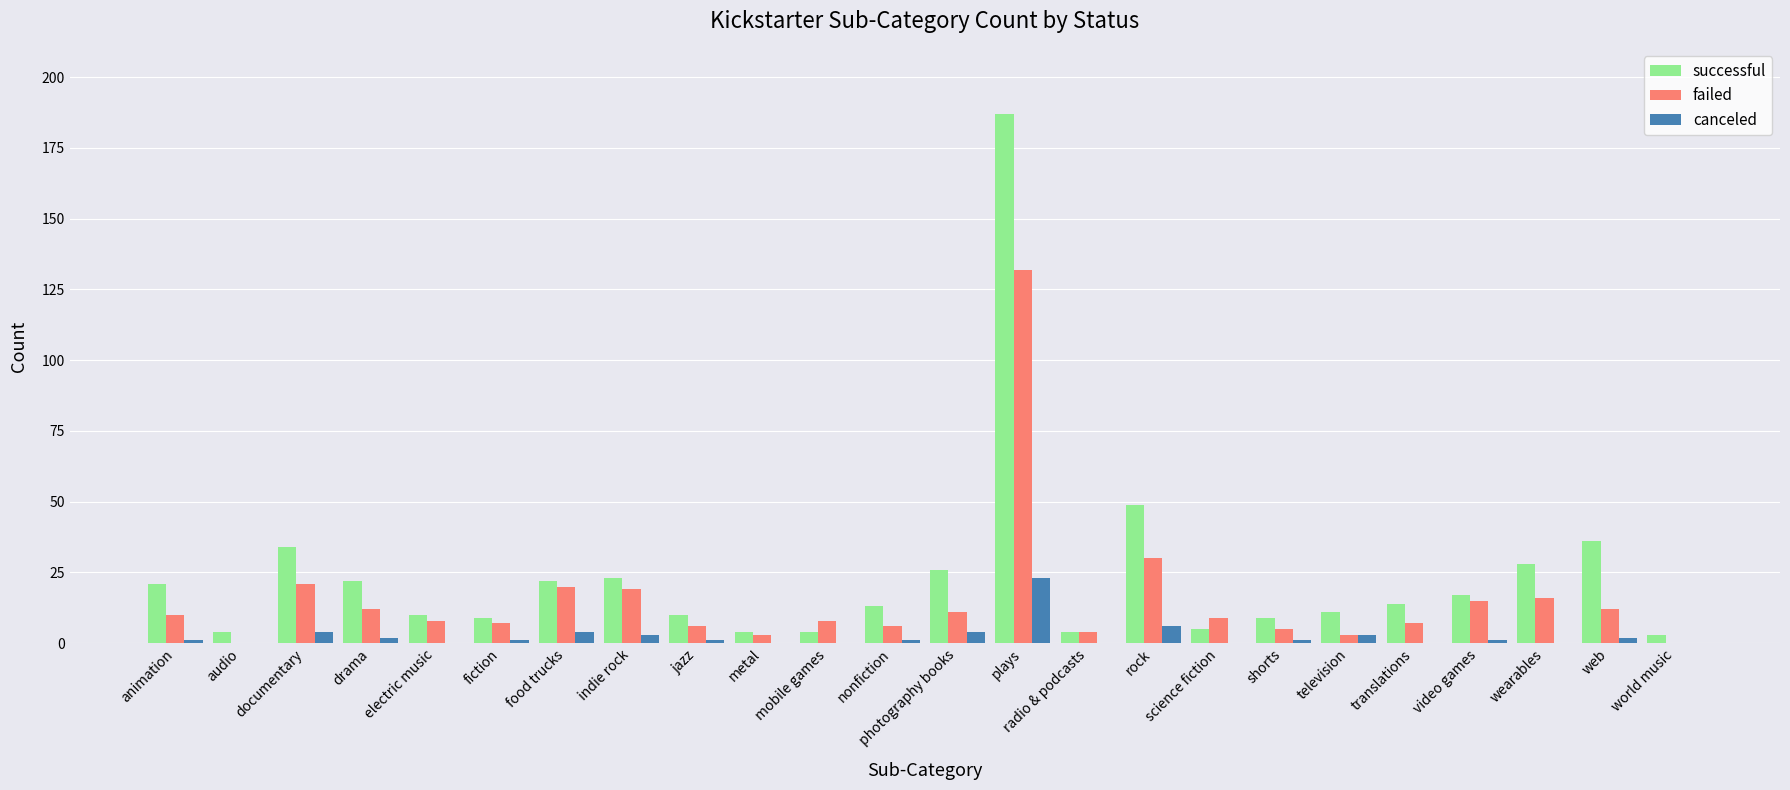

Is the value of successful at drama greater than the value of canceled at electric music?

Yes